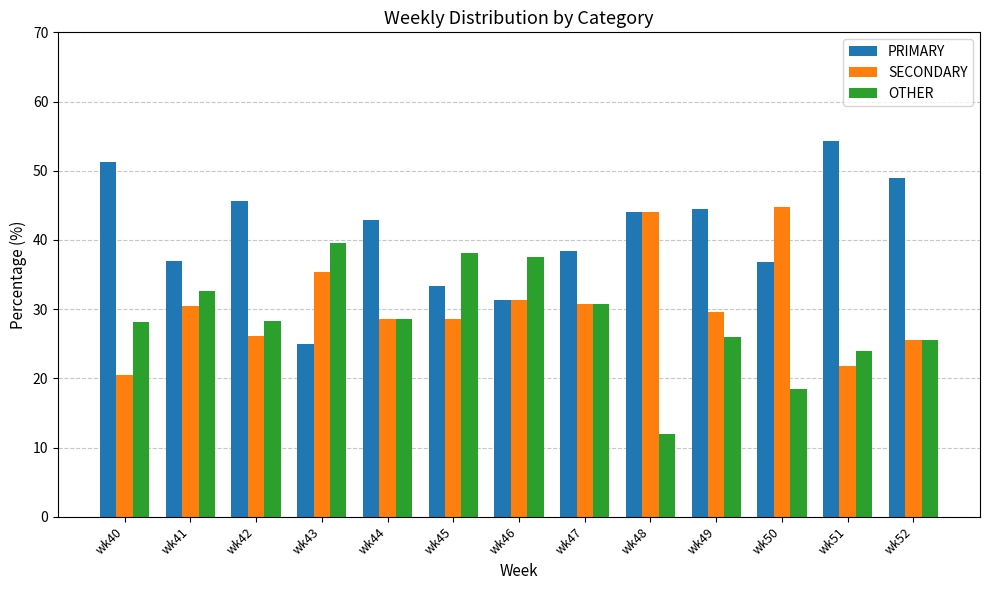

What is the spread (max minus min) of values at wk50?

26.3